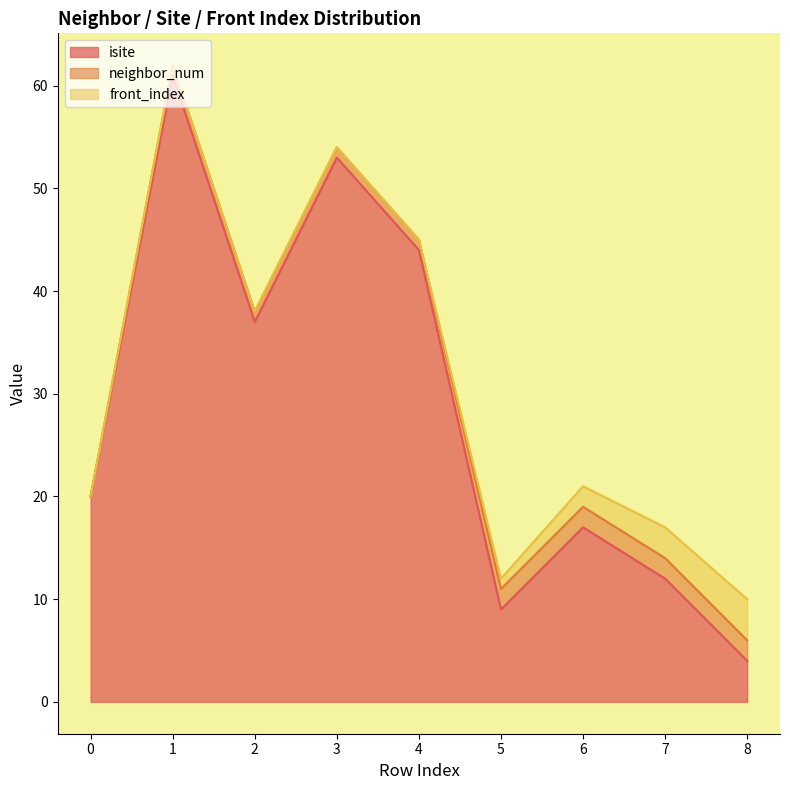

At which label does neighbor_num first exceed 1?

5